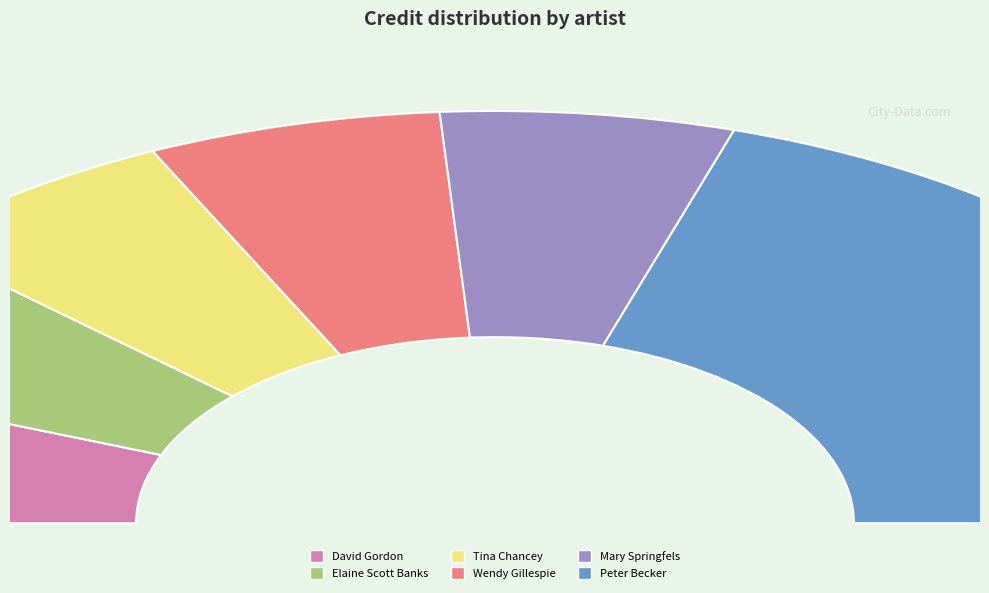

Is there a majority slice in this chart?

No